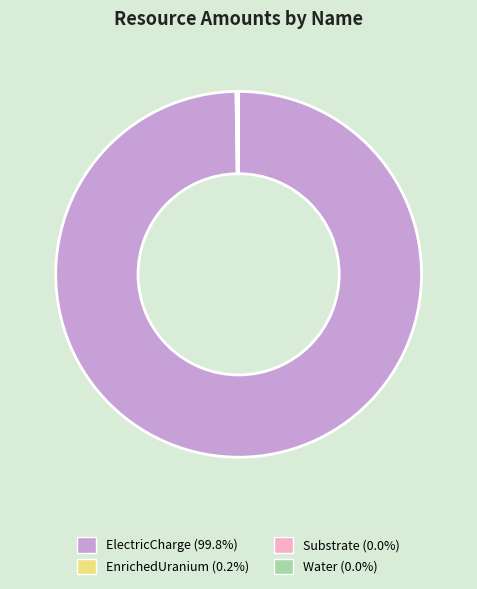

Is ElectricCharge (99.8%) the majority of the pie?

Yes